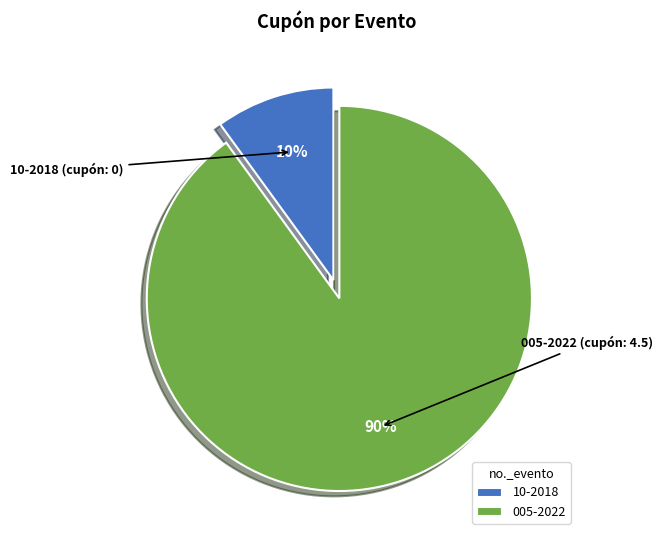

Do 10-2018 and 005-2022 together represent more than half of the pie?

Yes